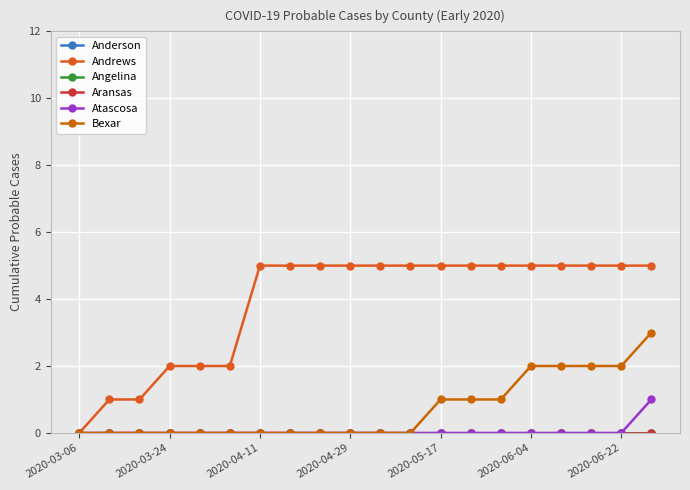

What is the difference between the maximum and minimum values in the Bexar series?

3